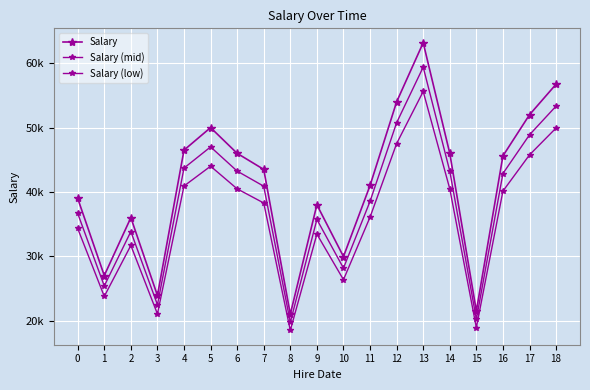

Is this an area chart (filled region under the line)?

No